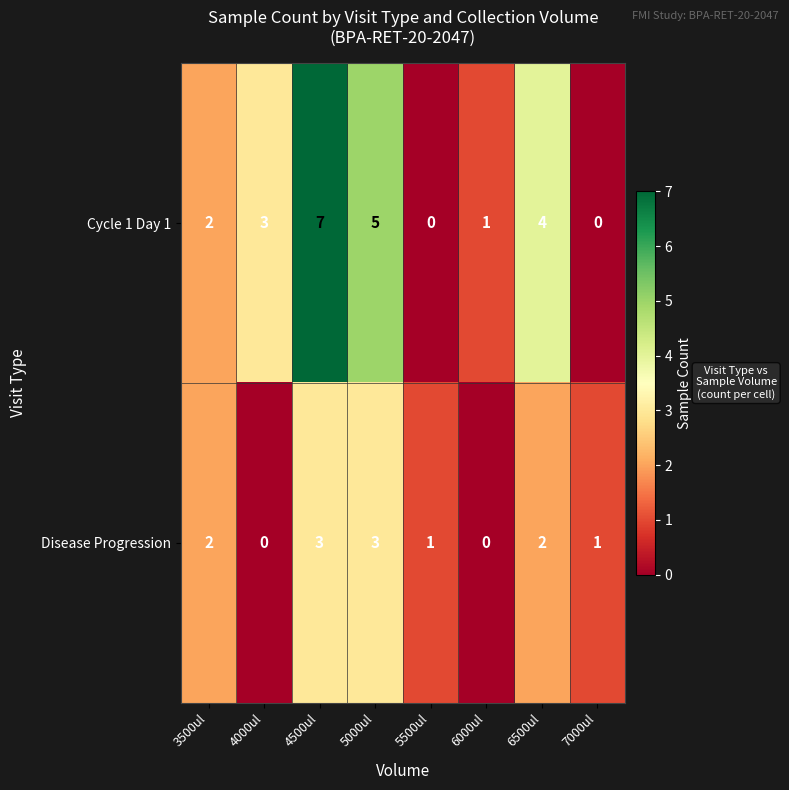

Reading left to right, extract all data points from this chart.

Cycle 1 Day 1: 2	3	7	5	0	1	4	0
Disease Progression: 2	0	3	3	1	0	2	1